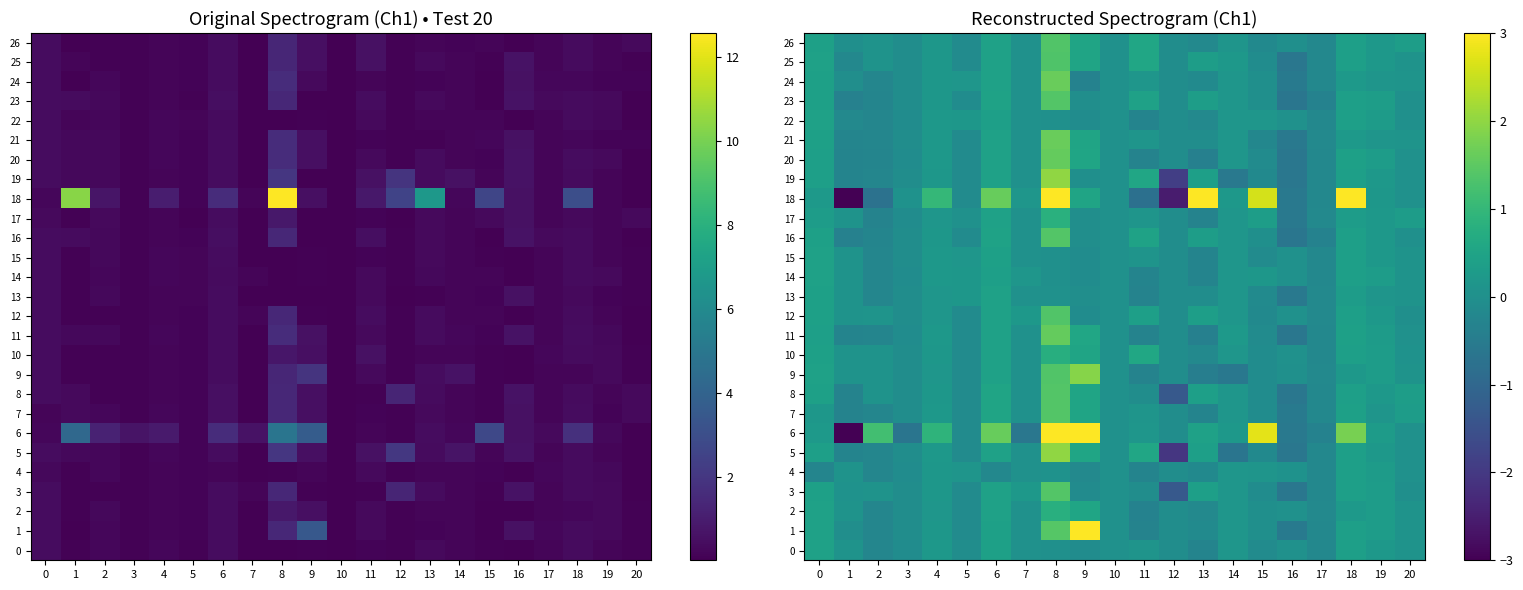

Rank the series at 9 from highest to lowest value.

6, 1, 9, 11, 5, 20, 2, 21, 18, 26, 10, 8, 25, 7, 19, 17, 16, 23, 13, 15, 0, 12, 14, 22, 3, 4, 24